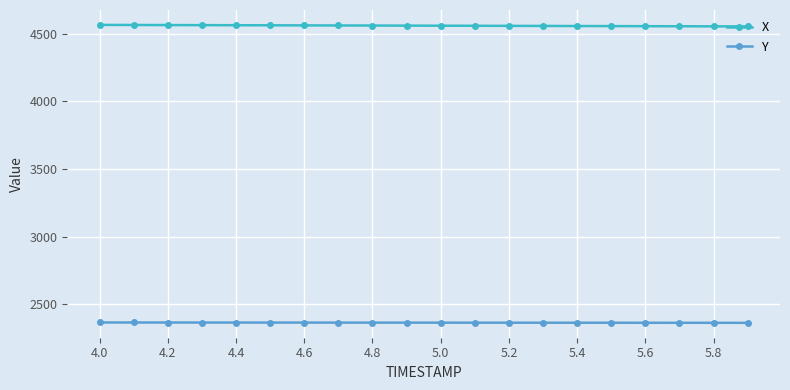

At how many categories does at least one series exceed 2816?

20